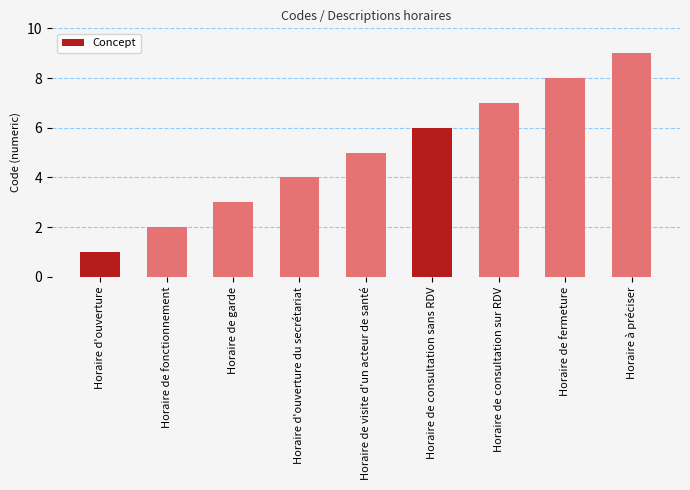

What is the difference between the maximum and minimum values?

8